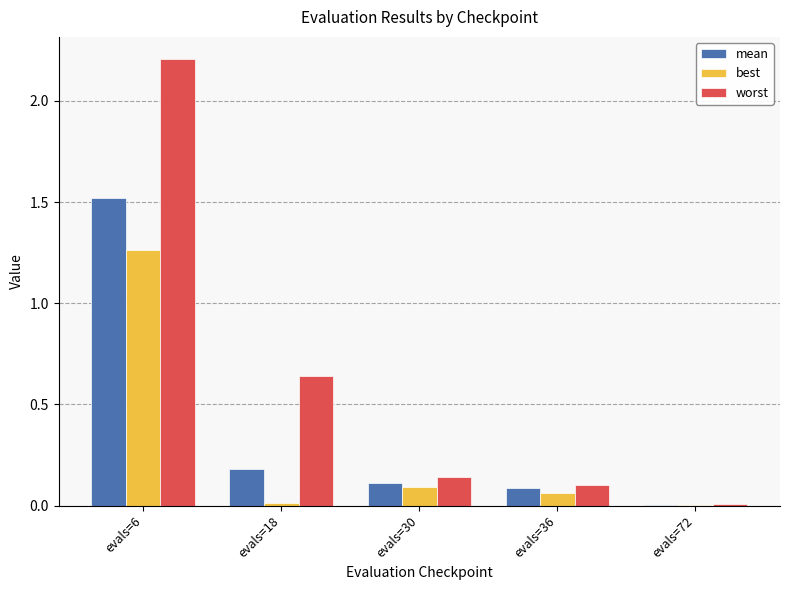

Is it true that mean equals 0.2 at evals=30?

False